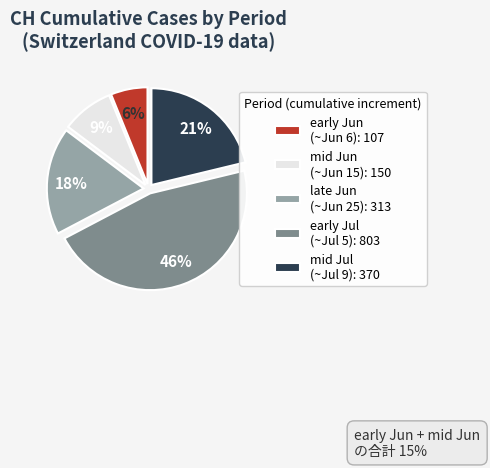

How many segments does this pie chart have?

5